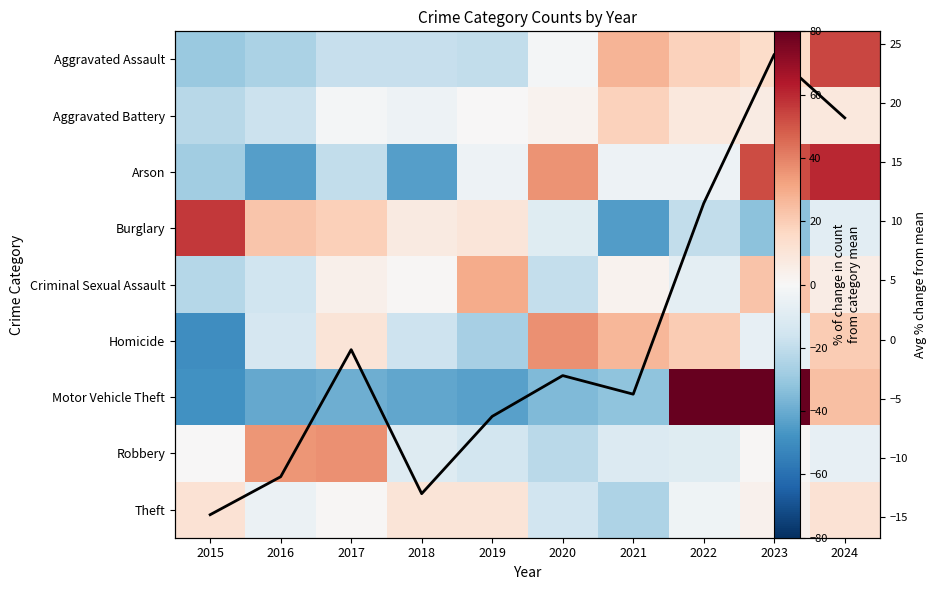

At how many categories does at least one series exceed 64?

2